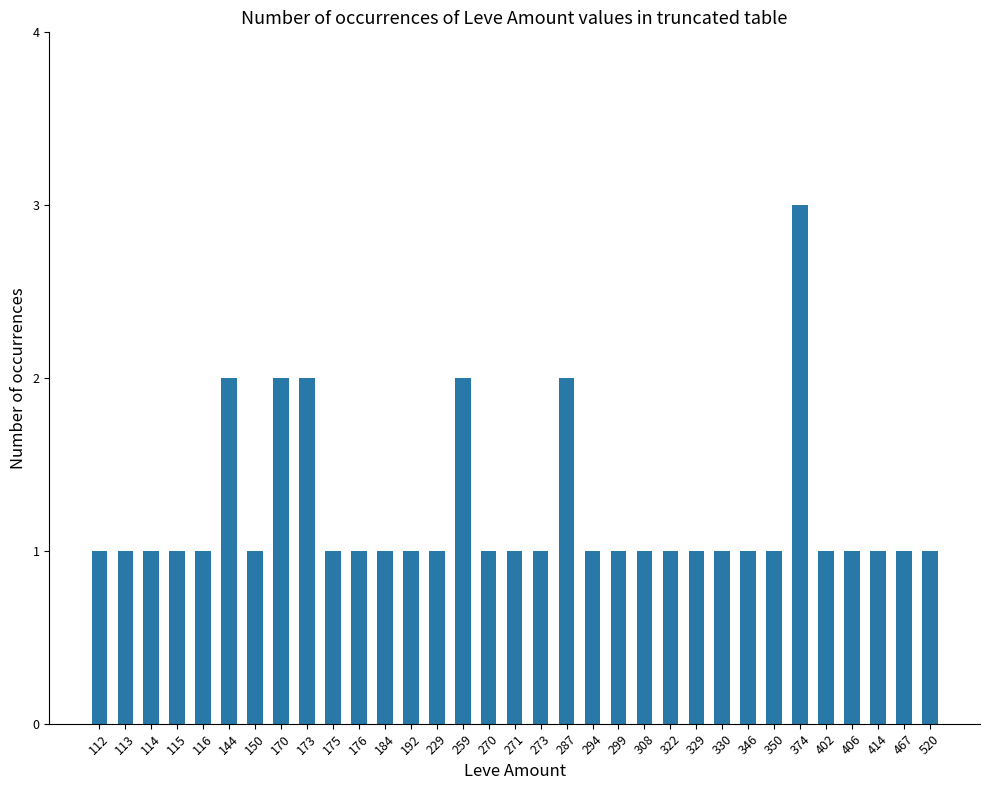

What is the minimum value shown in the chart?

1